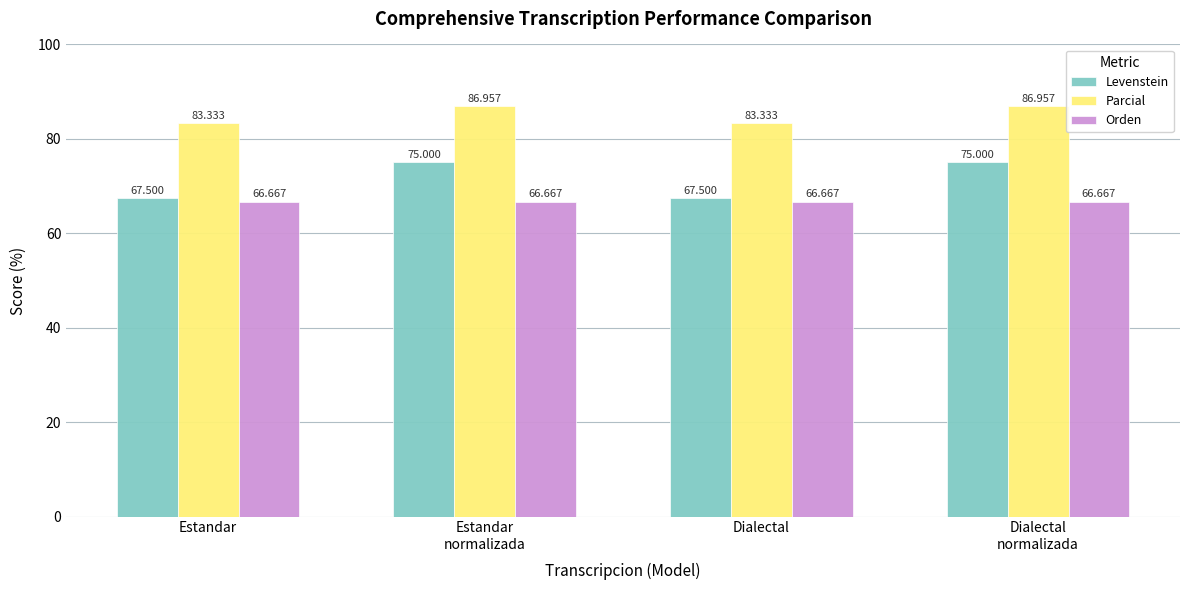

What is the label of the 2nd bar from the left?

Estandar
normalizada